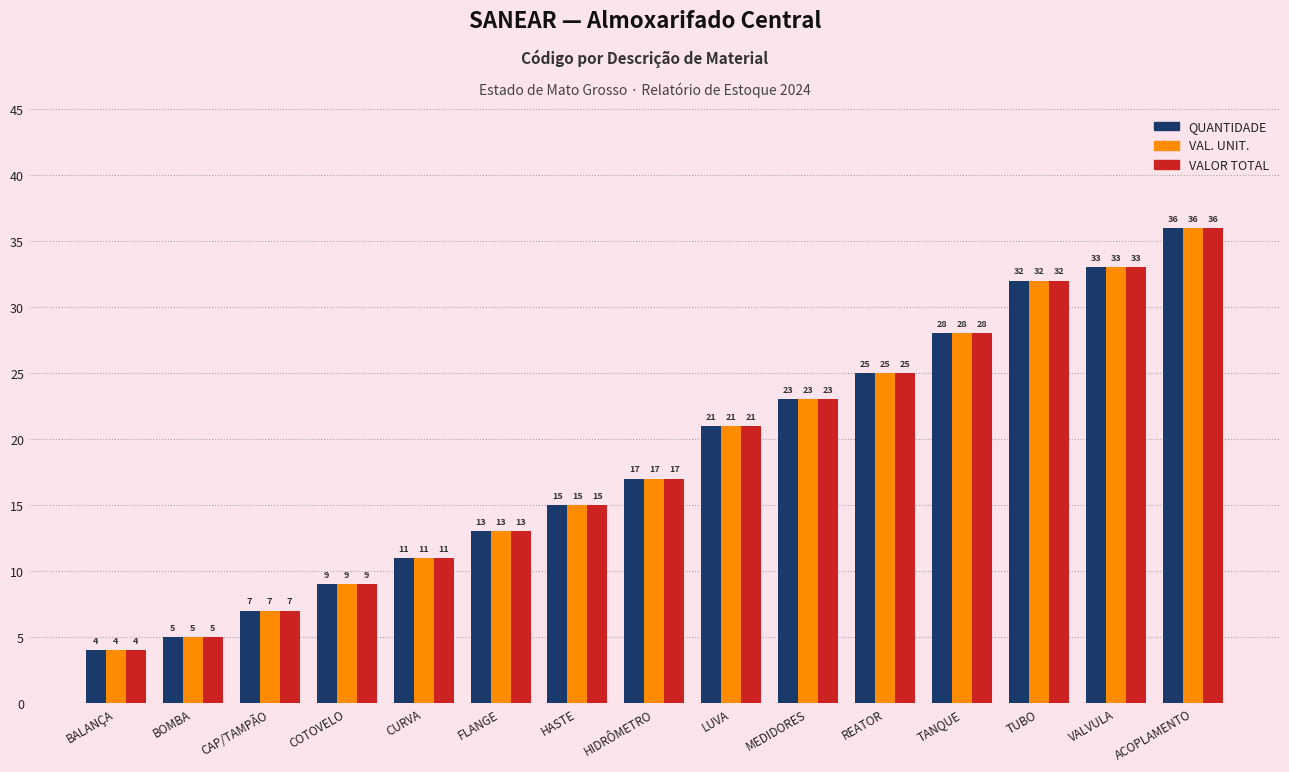

What is the difference between the maximum and minimum values in the QUANTIDADE series?

32